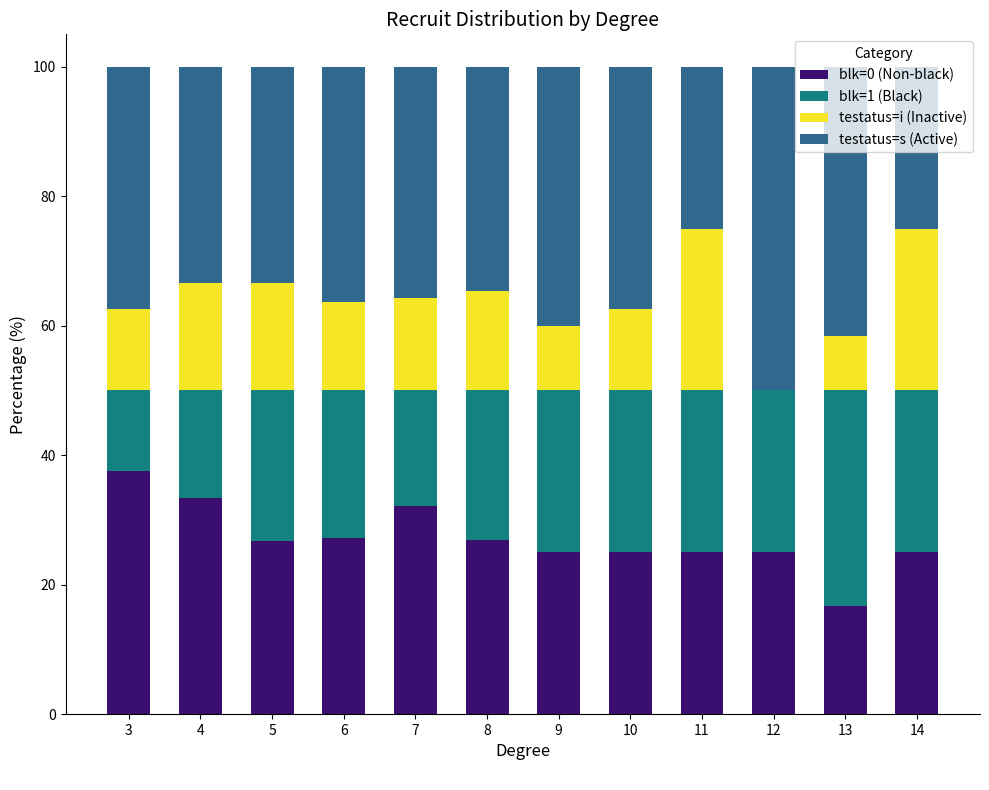

What is the total value across all series at 13?

100.0